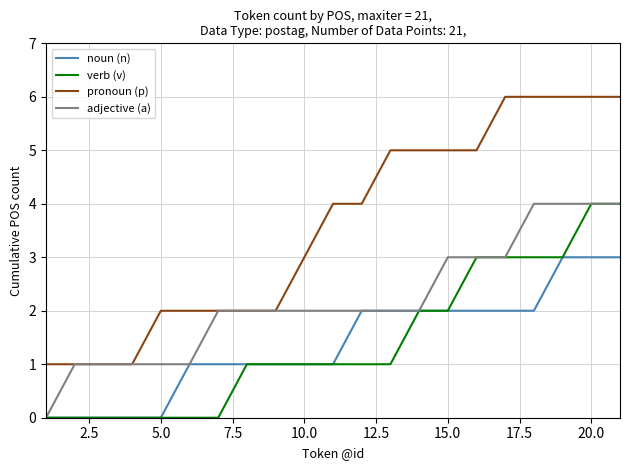

How many lines are shown in the chart?

4